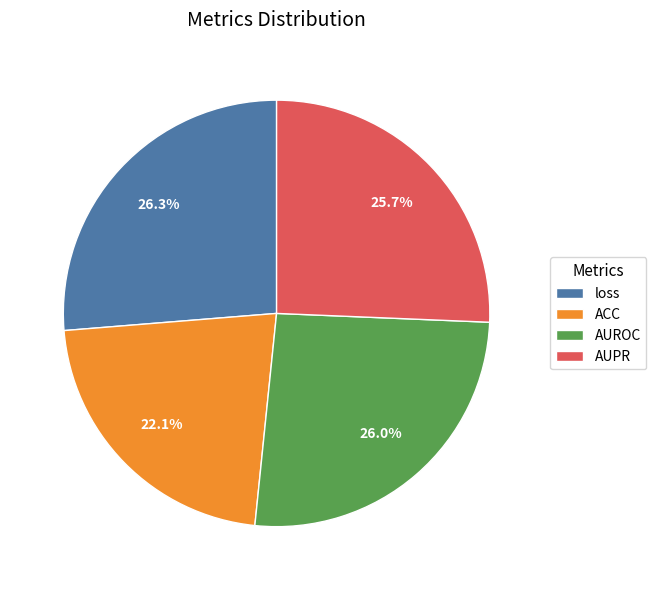

True or false: AUPR accounts for 15% of the total.

False